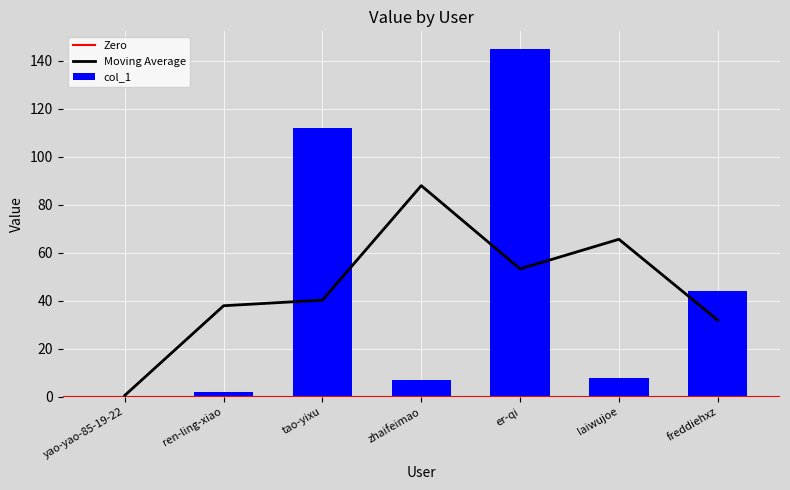

At which category does the chart reach its minimum across all series?

yao-yao-85-19-22